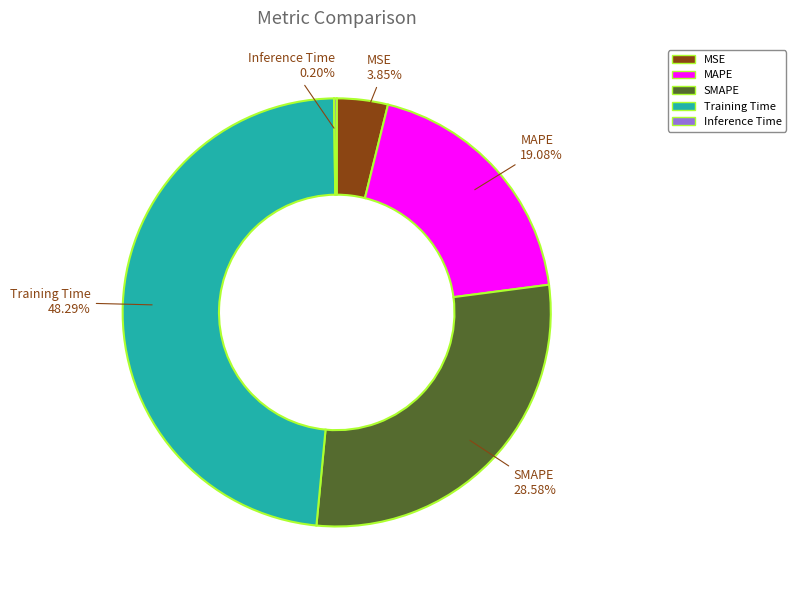

Does SMAPE account for over 50% of the chart?

No